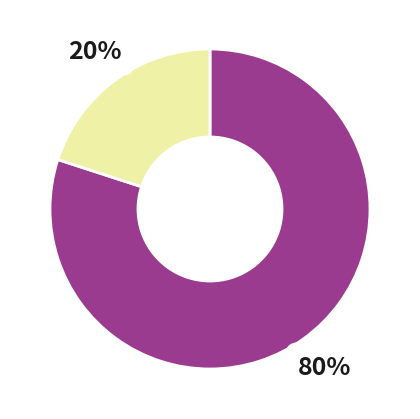

Is there any slice that represents more than half of the pie?

Yes